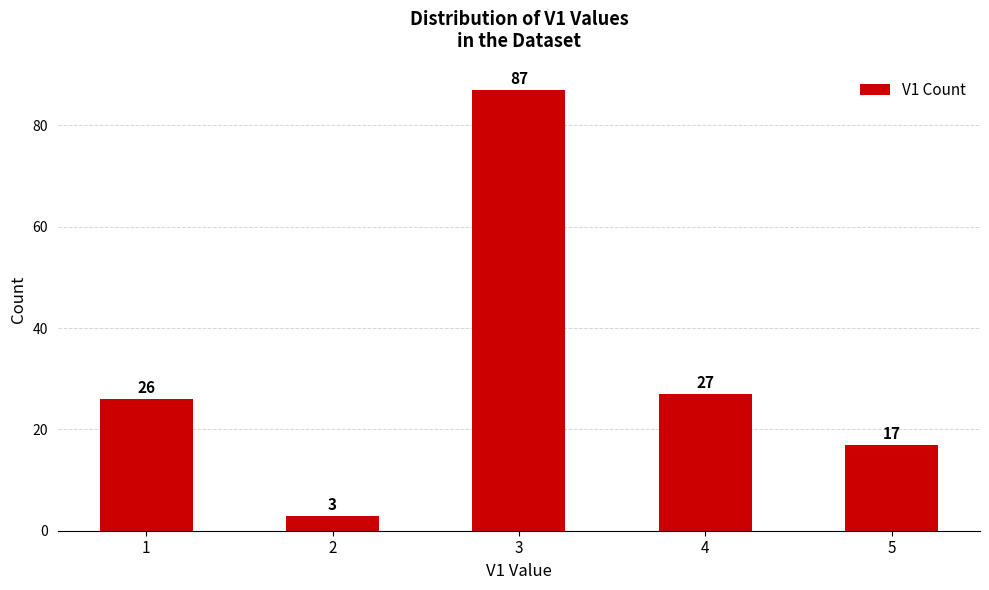

List the labels in order of value, largest first.

3, 4, 1, 5, 2